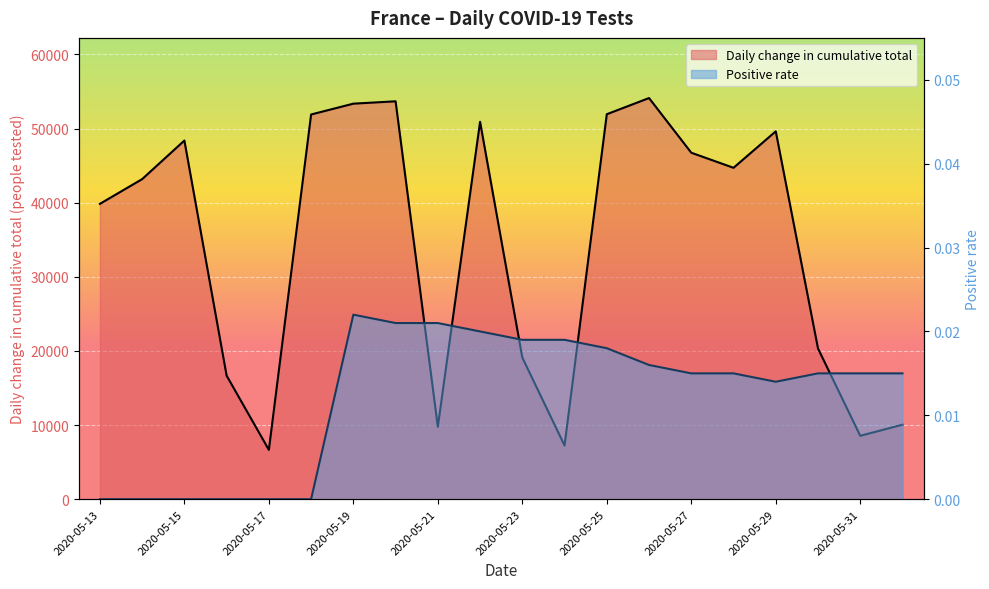

At how many categories does at least one series exceed 11778?

15